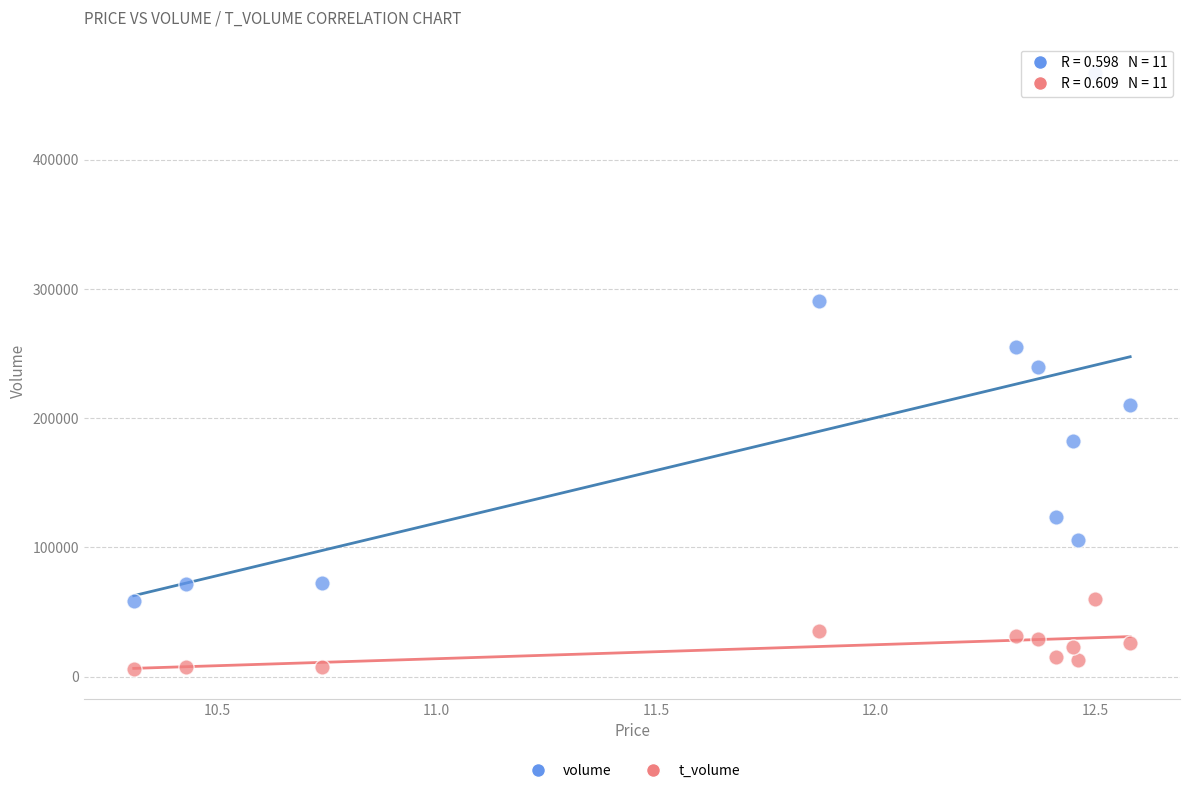

Which series contains the highest Y value?

volume